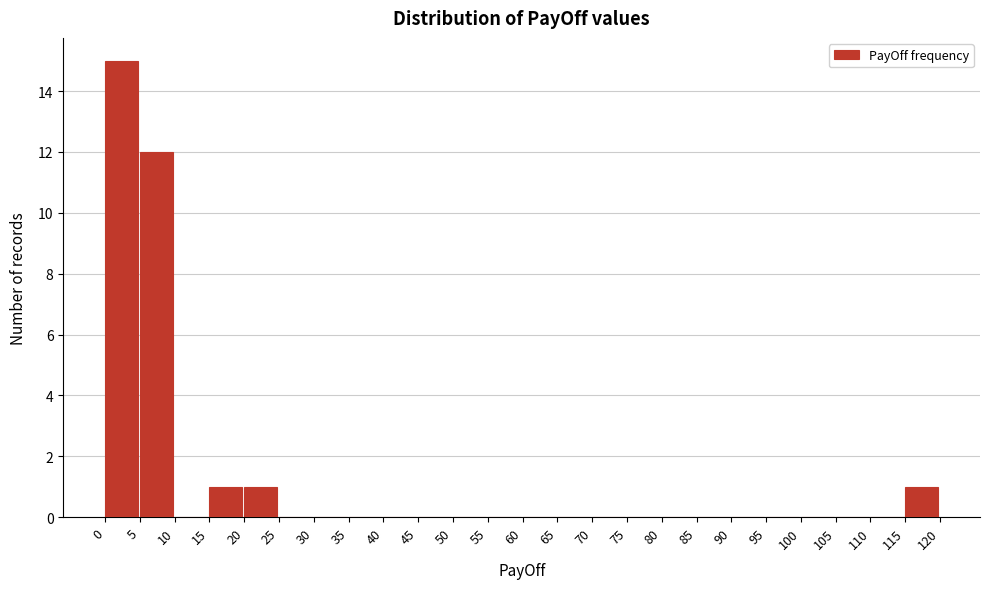

Reading left to right, transcribe this chart: for each bar, give the range it covers on the x-axis and its height. The values are not printed on the chart, so give them approximately, as read against the axis.

0 to 5: 15
5 to 10: 12
10 to 15: 0
15 to 20: 1
20 to 25: 1
25 to 30: 0
30 to 35: 0
35 to 40: 0
40 to 45: 0
45 to 50: 0
50 to 55: 0
55 to 60: 0
60 to 65: 0
65 to 70: 0
70 to 75: 0
75 to 80: 0
80 to 85: 0
85 to 90: 0
90 to 95: 0
95 to 100: 0
100 to 105: 0
105 to 110: 0
110 to 115: 0
115 to 120: 1